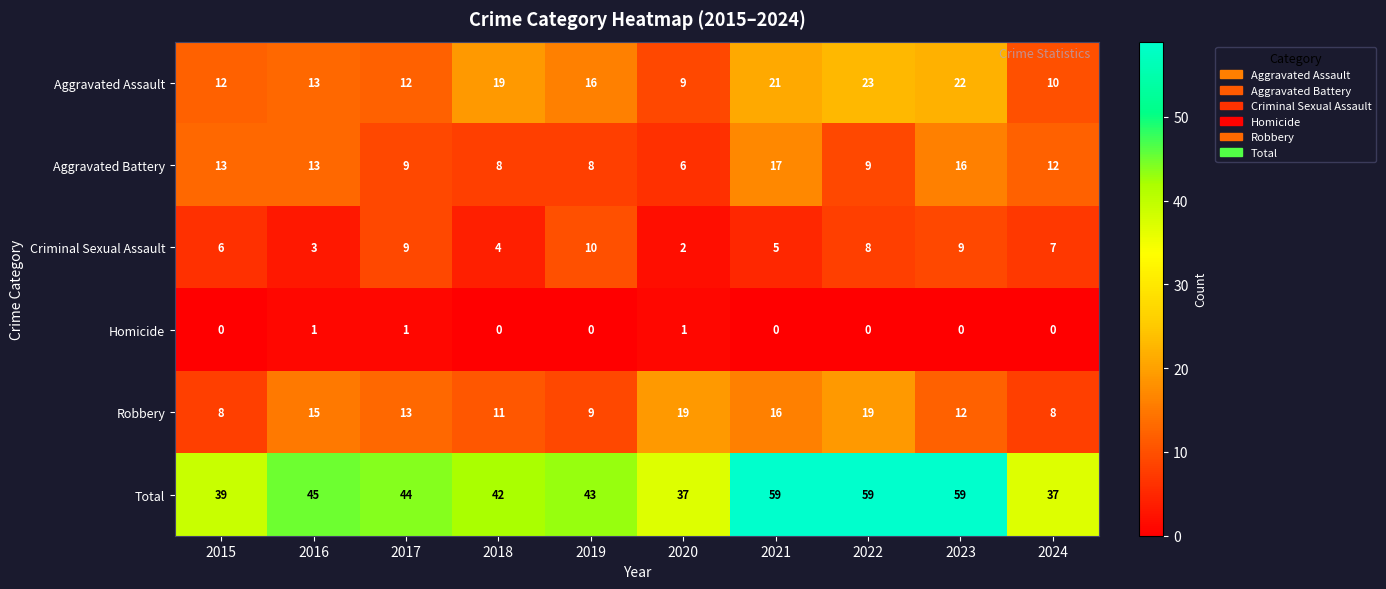

How many distinct data groups are displayed?

6